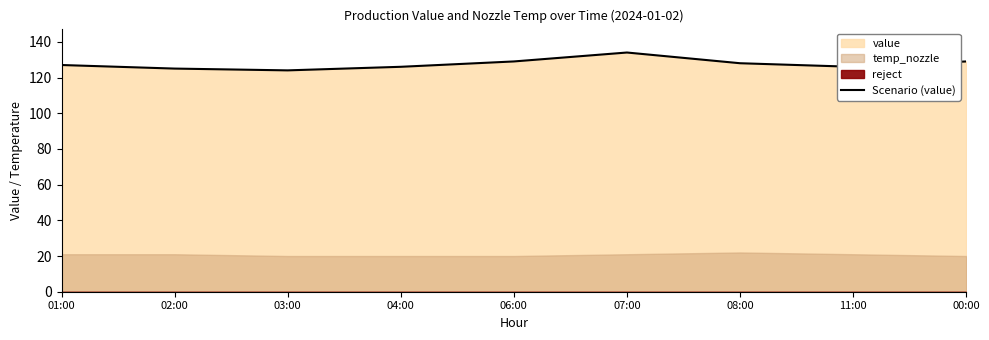

What is the average value?

128